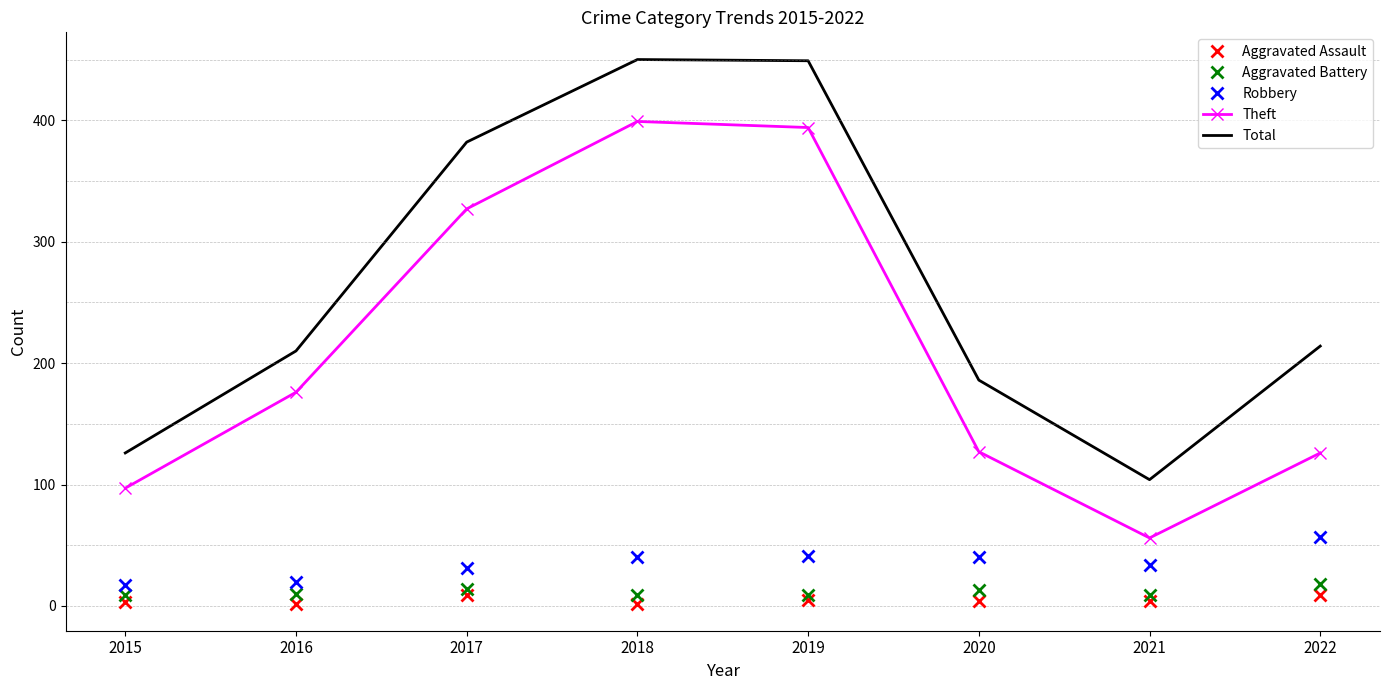

What is the highest value of the Total series?

450